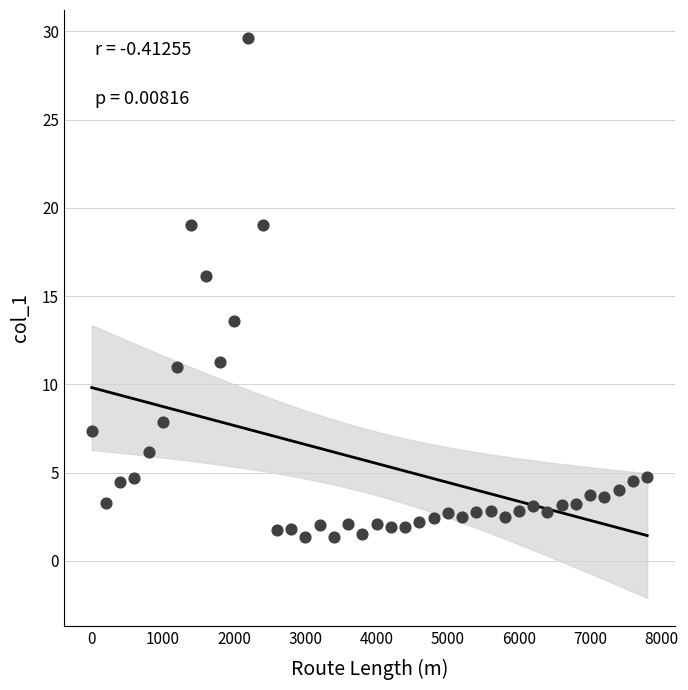

What is the range of Y values (max minus min)?

28.3